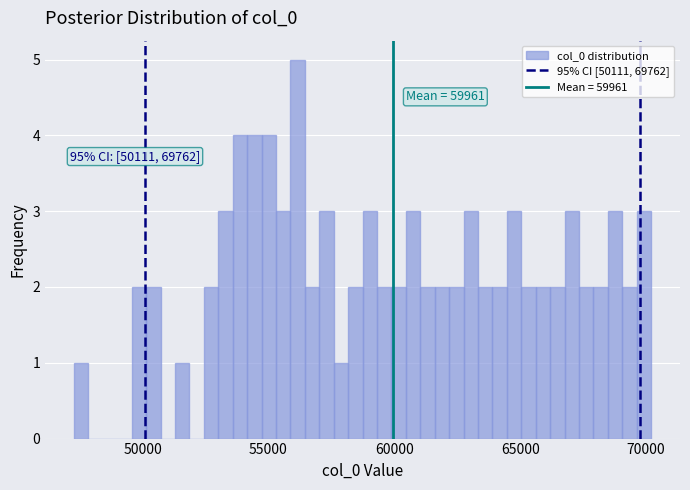

Read against the x-axis, roughly where is the centre of the tallest bar?

56000